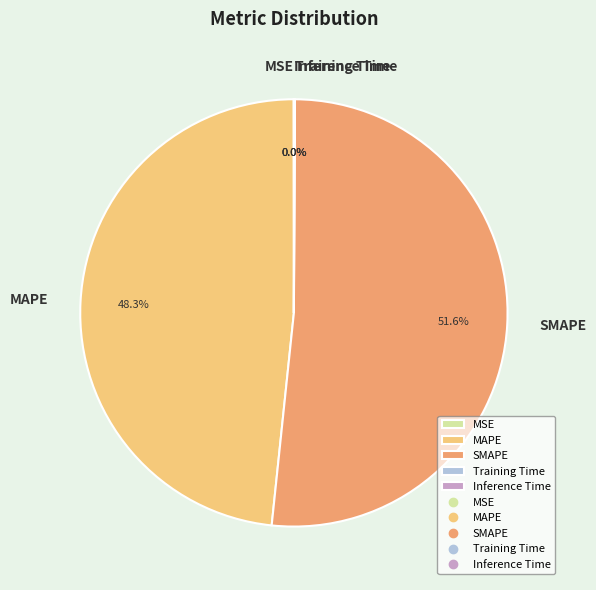

Which category has the biggest portion of the pie?

SMAPE